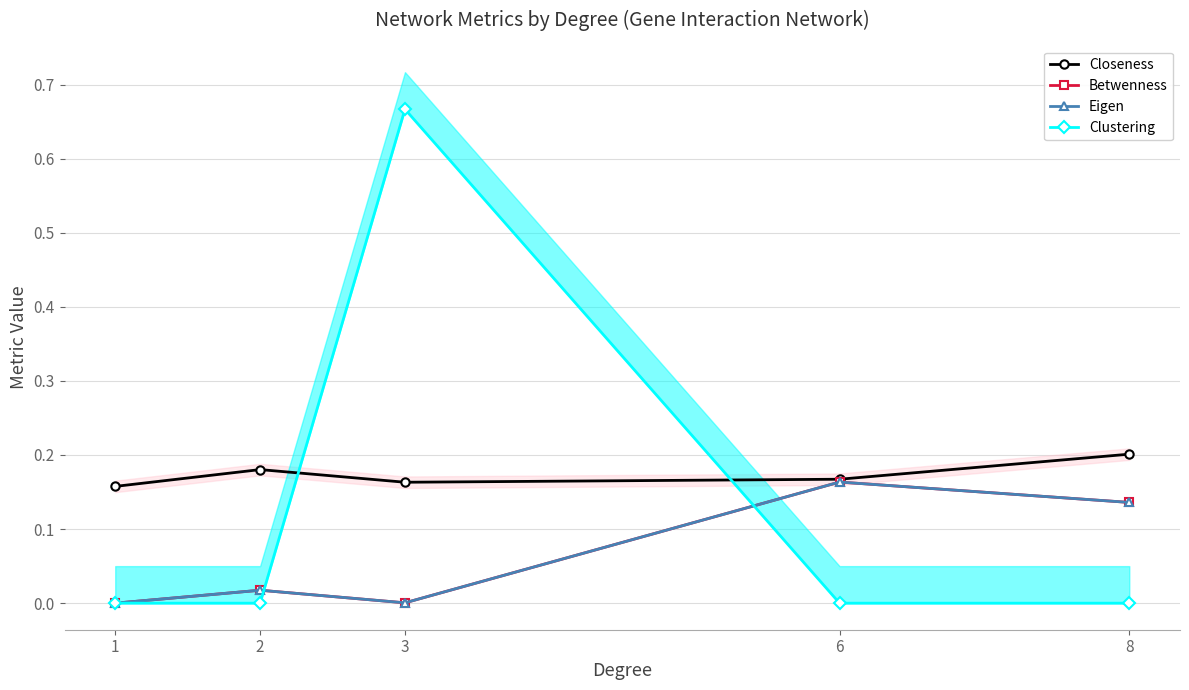

Rank the categories by Closeness value from lowest to highest.

1, 3, 6, 2, 8